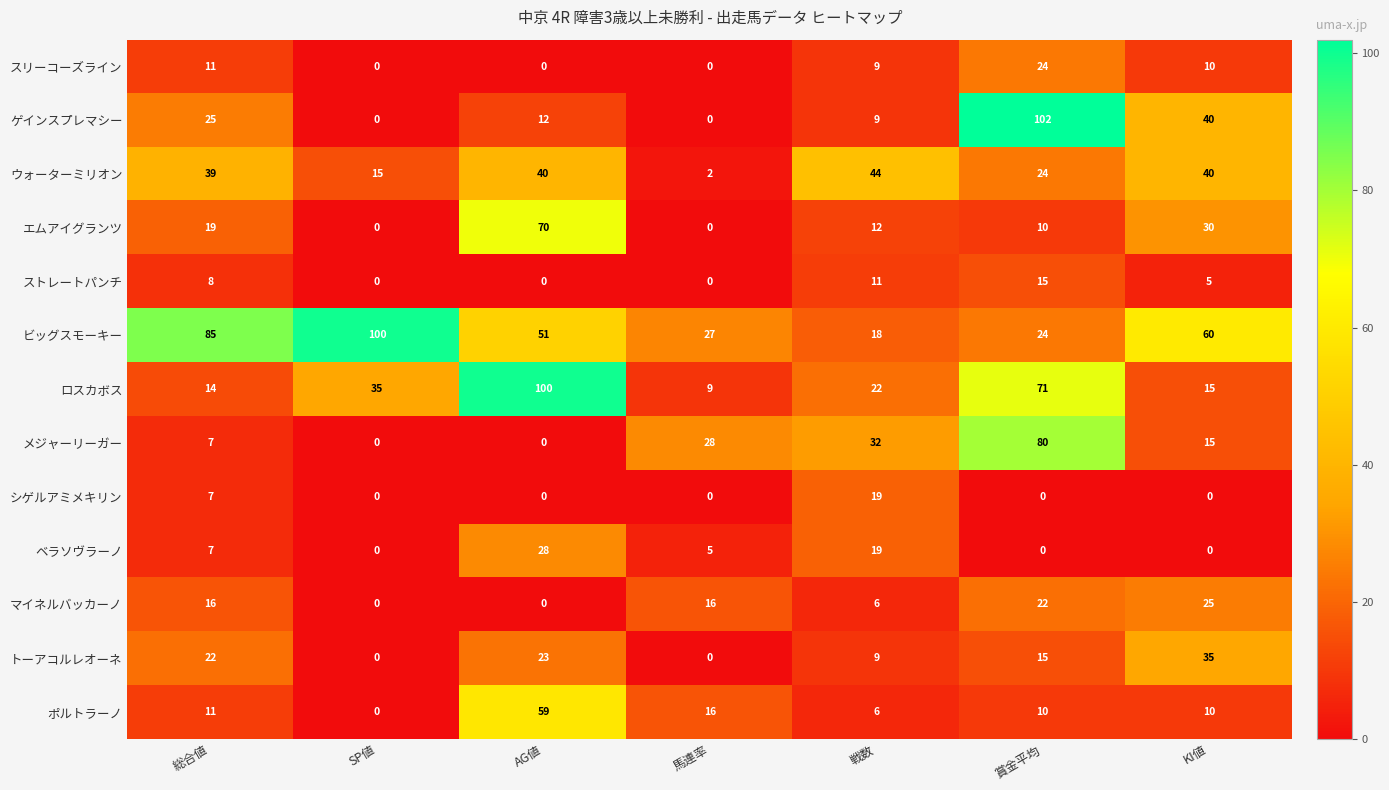

The value of ロスカボス at SP値 is 35. True or false?

True